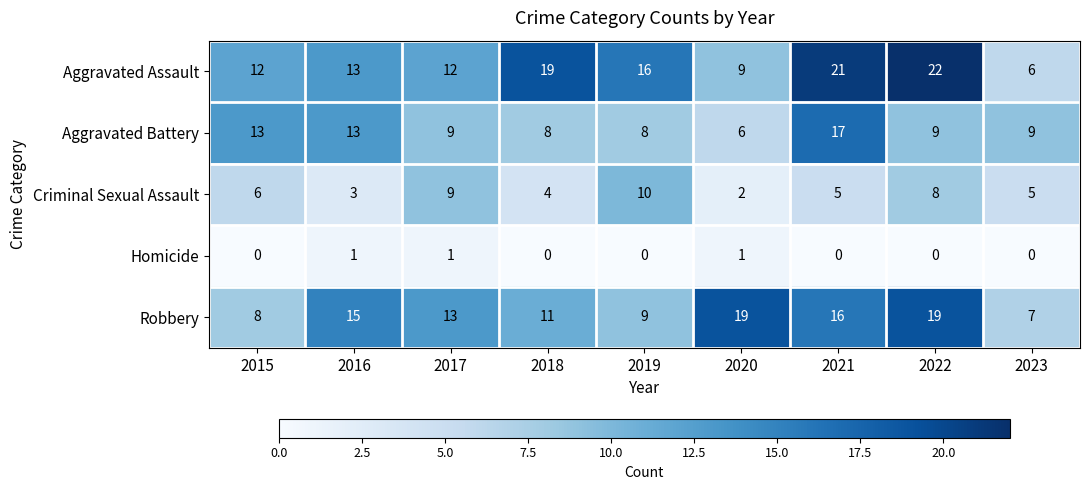

How many series are shown in this chart?

5